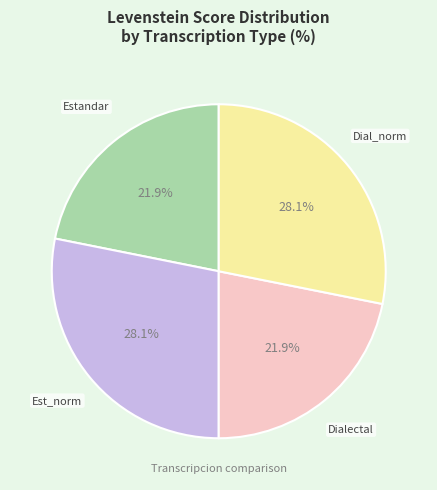

Does any single category account for the majority?

No